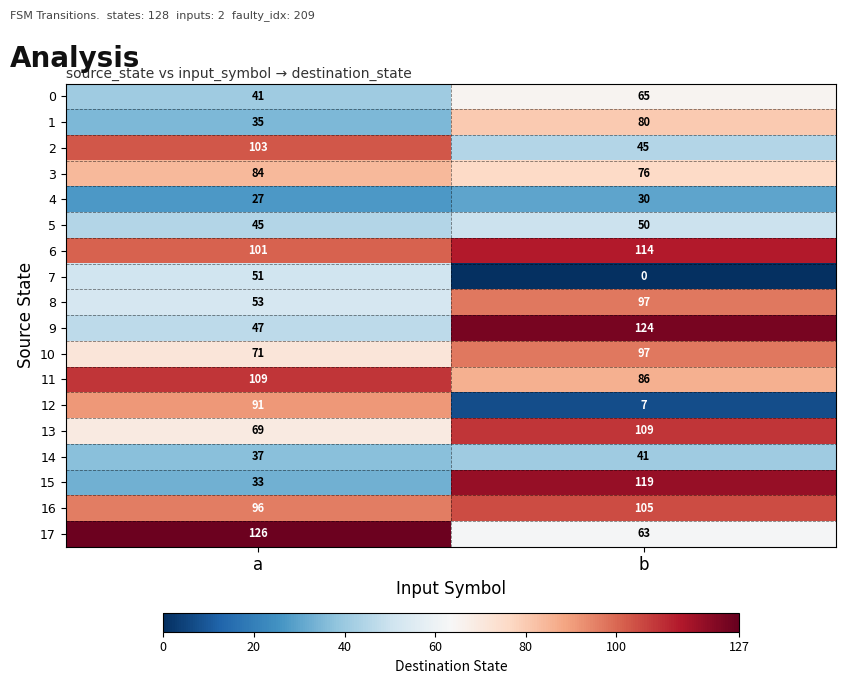

List the labels in order of 13 value, smallest first.

a, b